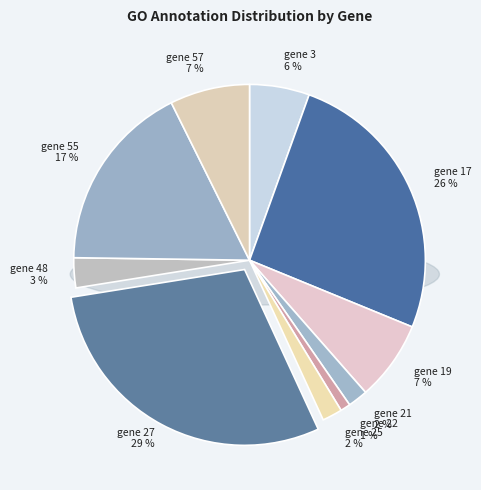

How many segments does this pie chart have?

10